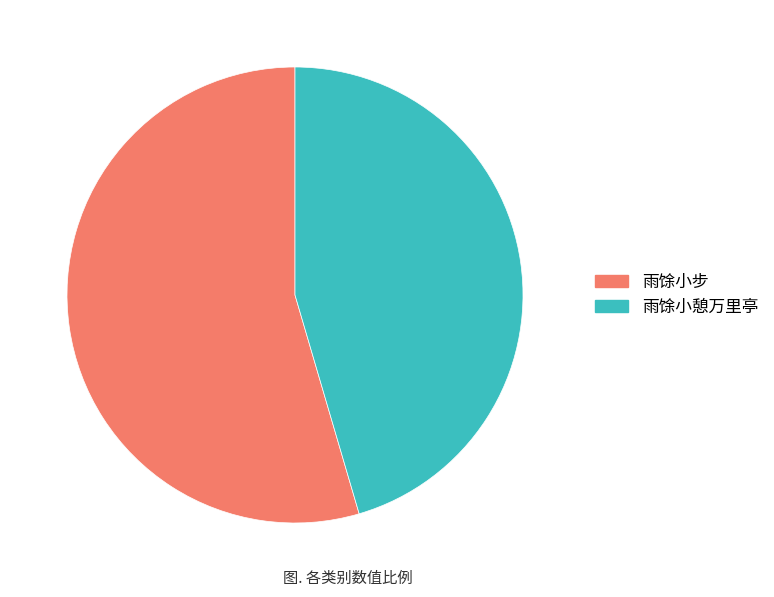

Which category has the smallest portion of the pie?

雨馀小憩万里亭